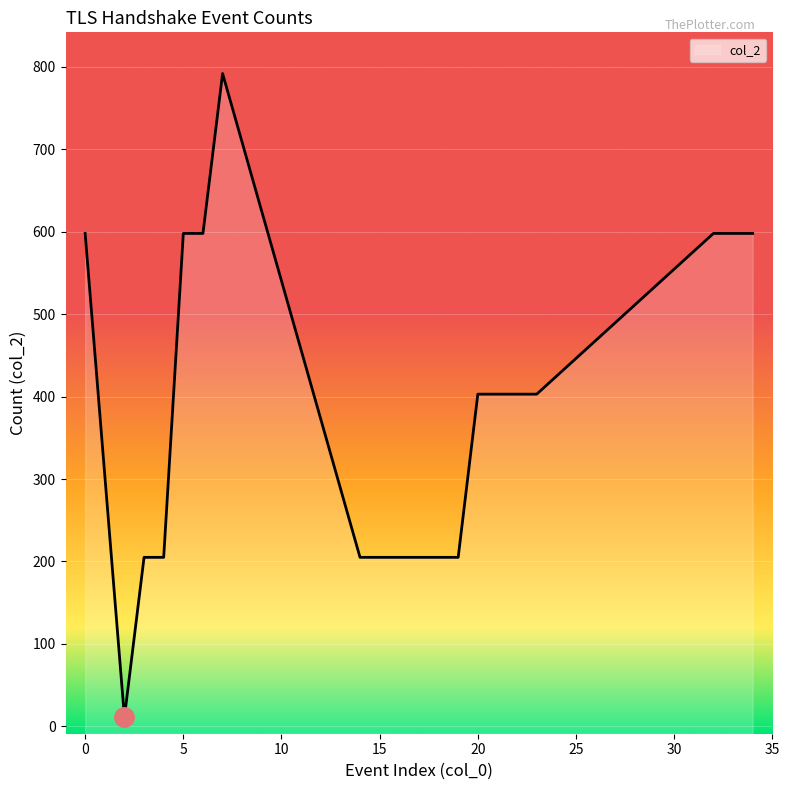

Count the number of values greater than 403.

7